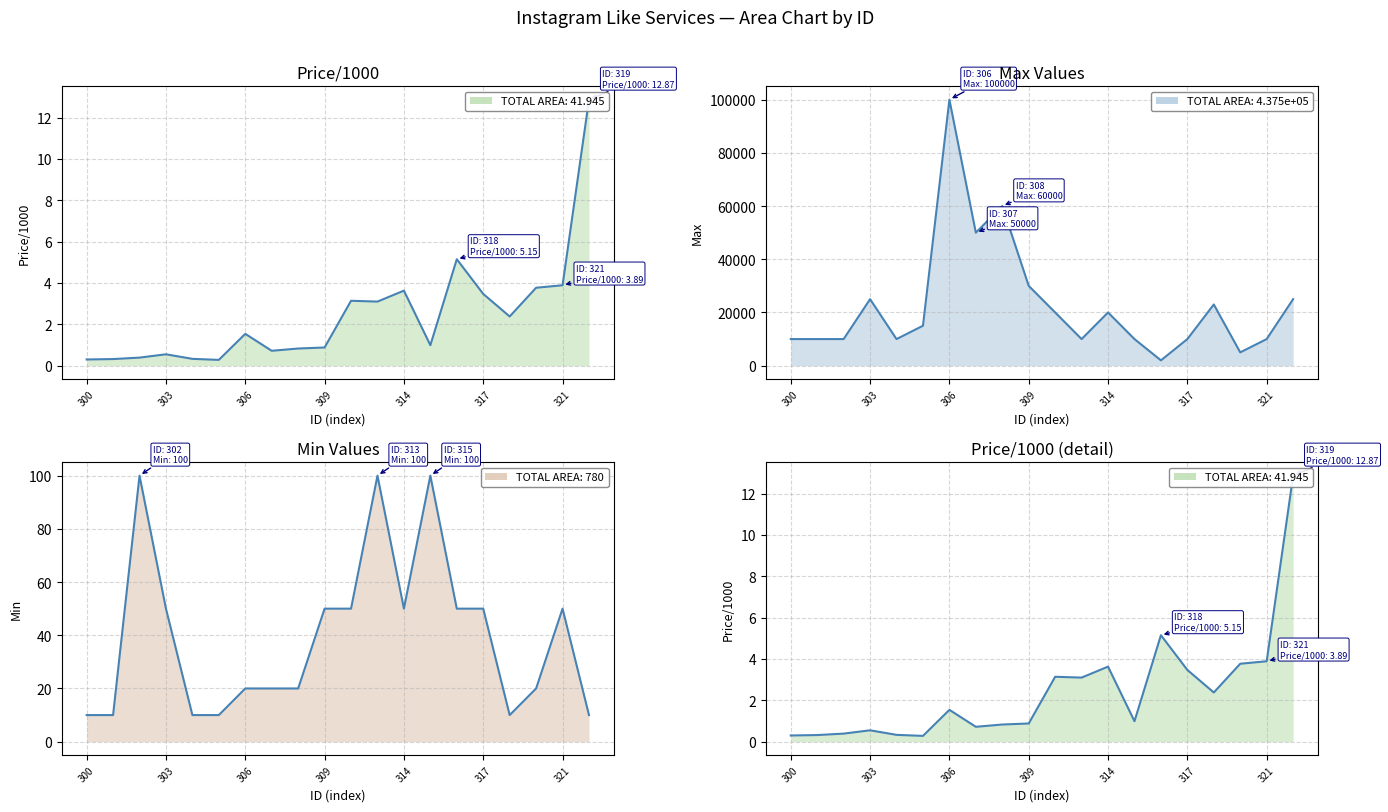

Which series has the largest total across all categories?

Max